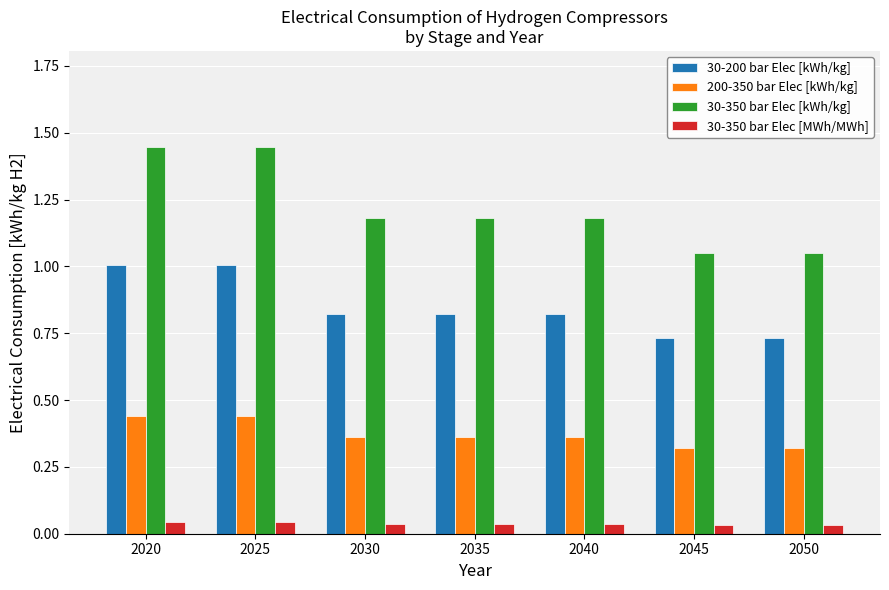

Which series has the widest spread of values?

30-350 bar Elec [kWh/kg]